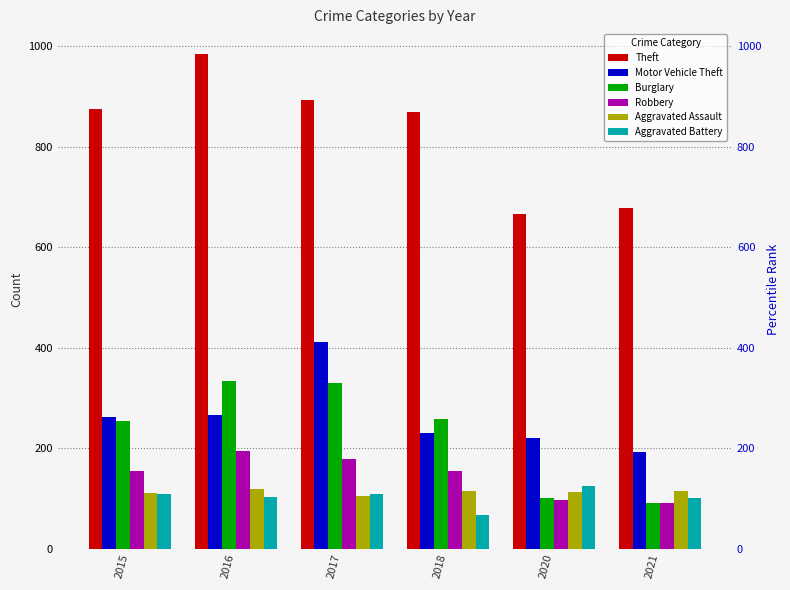

At which category is the sum across all series the highest?

2017